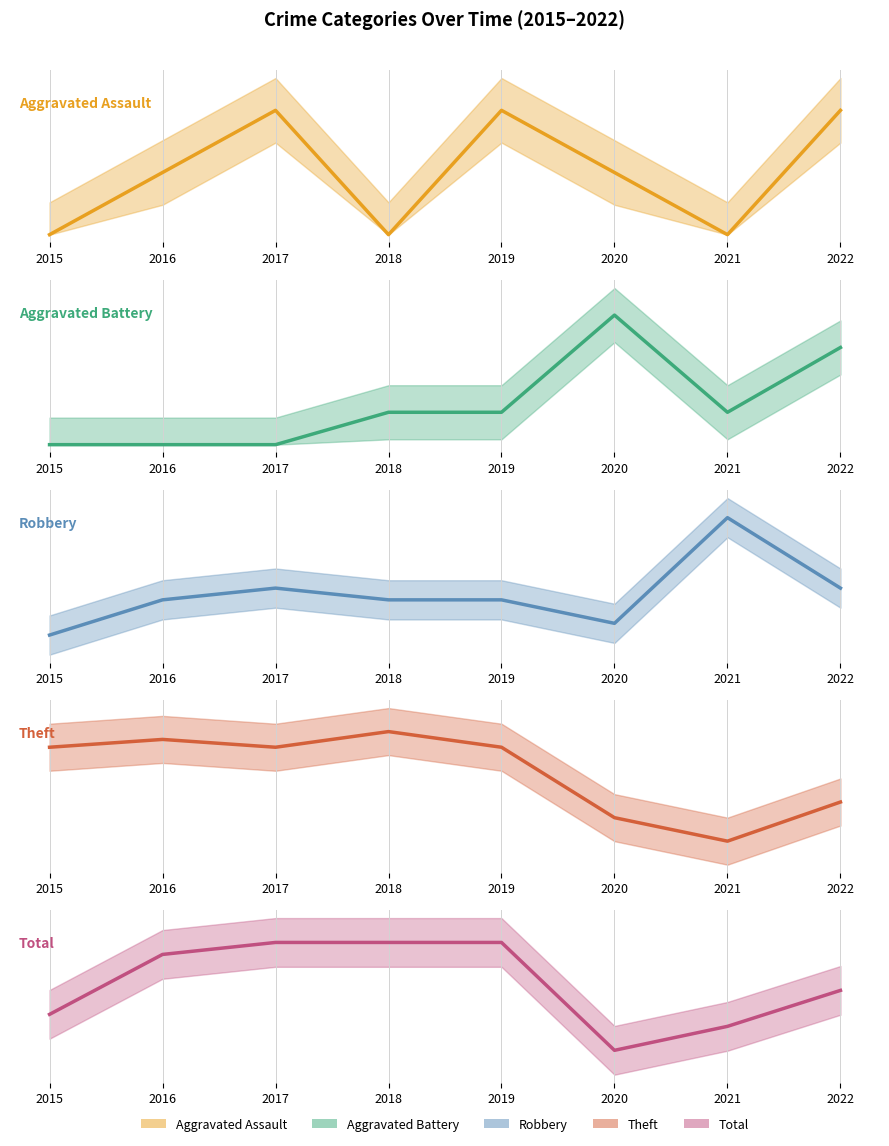

How many positive values does the Aggravated Battery series have?

5